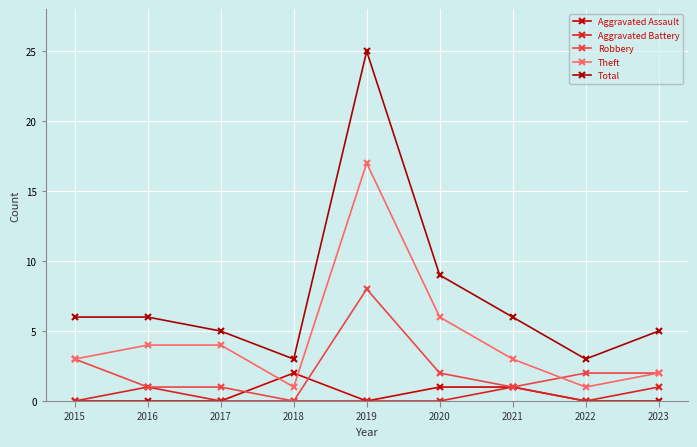

Which series has the widest spread of values?

Total